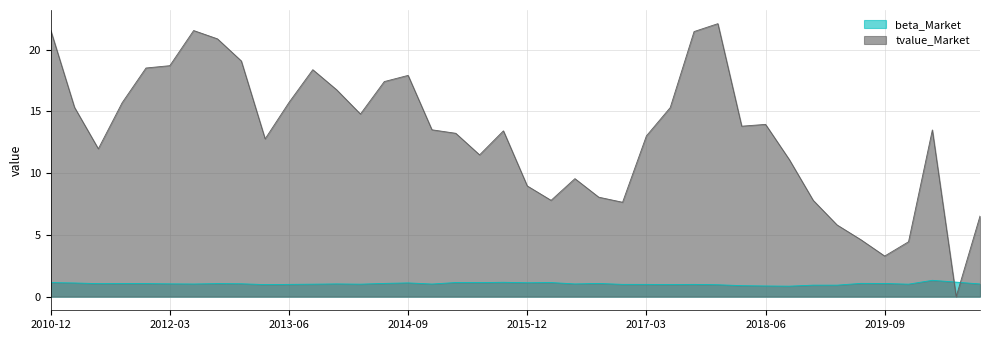

At which label does tvalue_Market first exceed 13?

2010-12